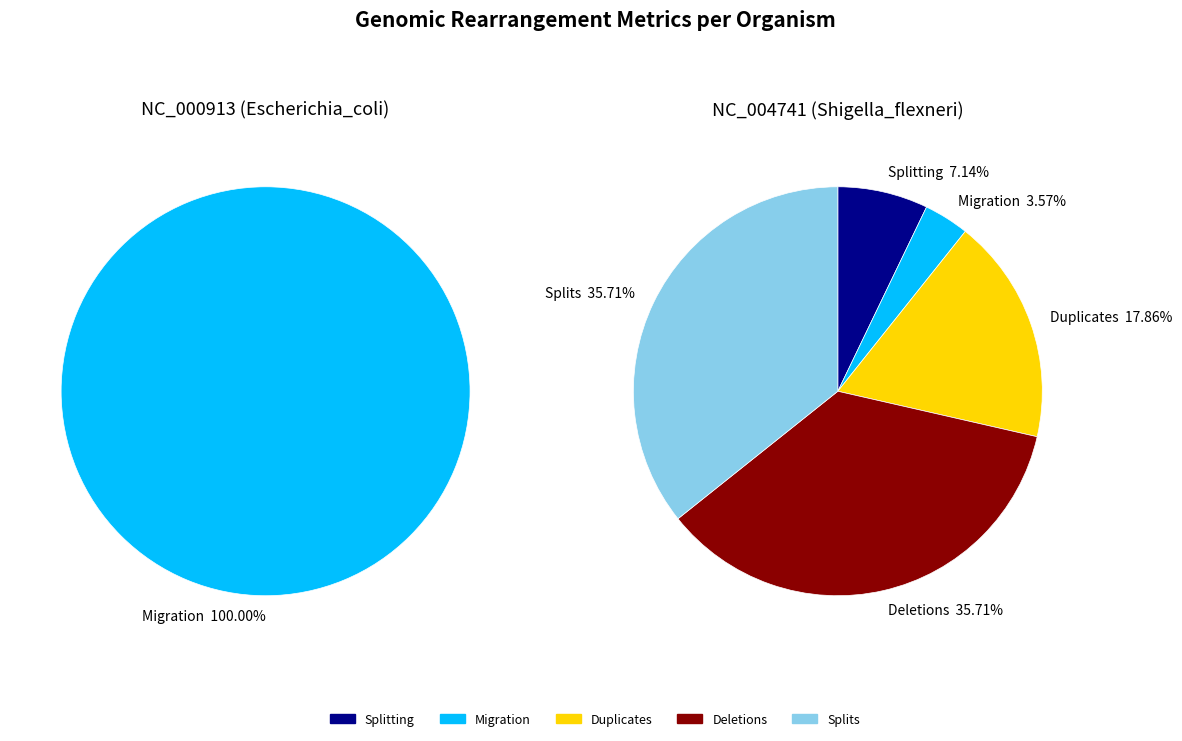

Is the sum of NC_004741 (Shigella_flexneri) and NC_000913 (Escherichia_coli) greater than half?

Yes